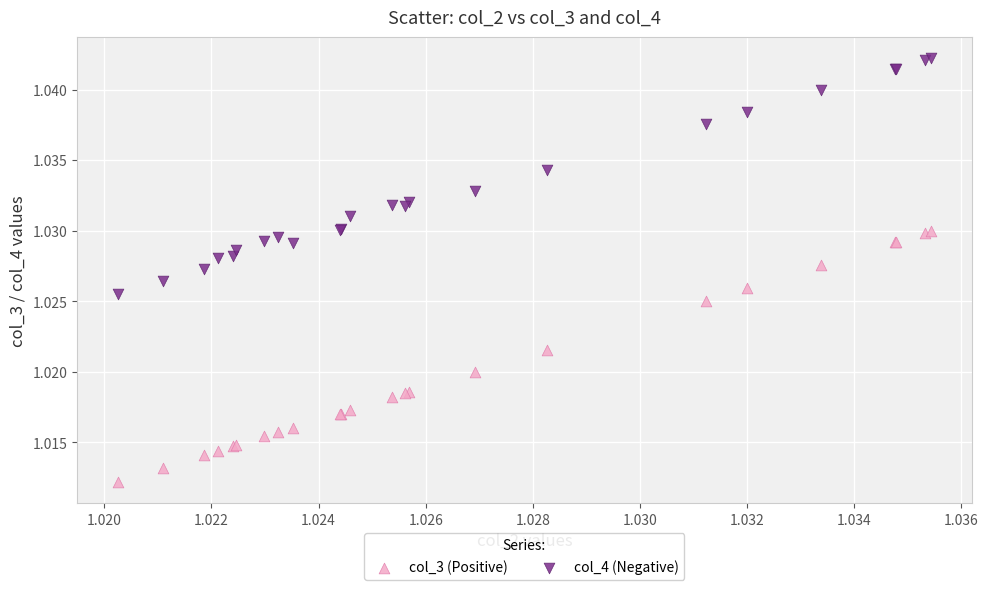

Which series reaches the minimum Y coordinate?

col_3 (Positive)